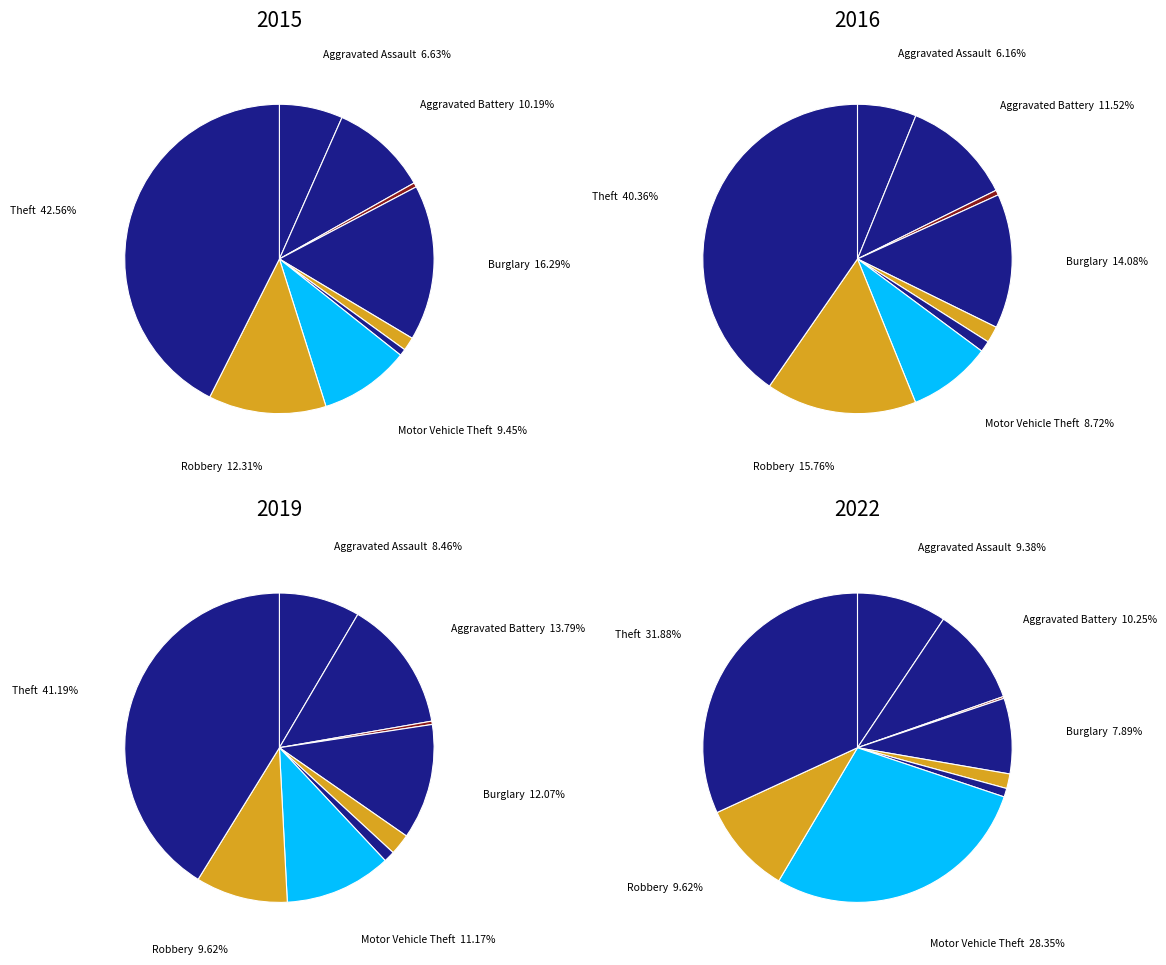

Which slice is the smallest?

Arson